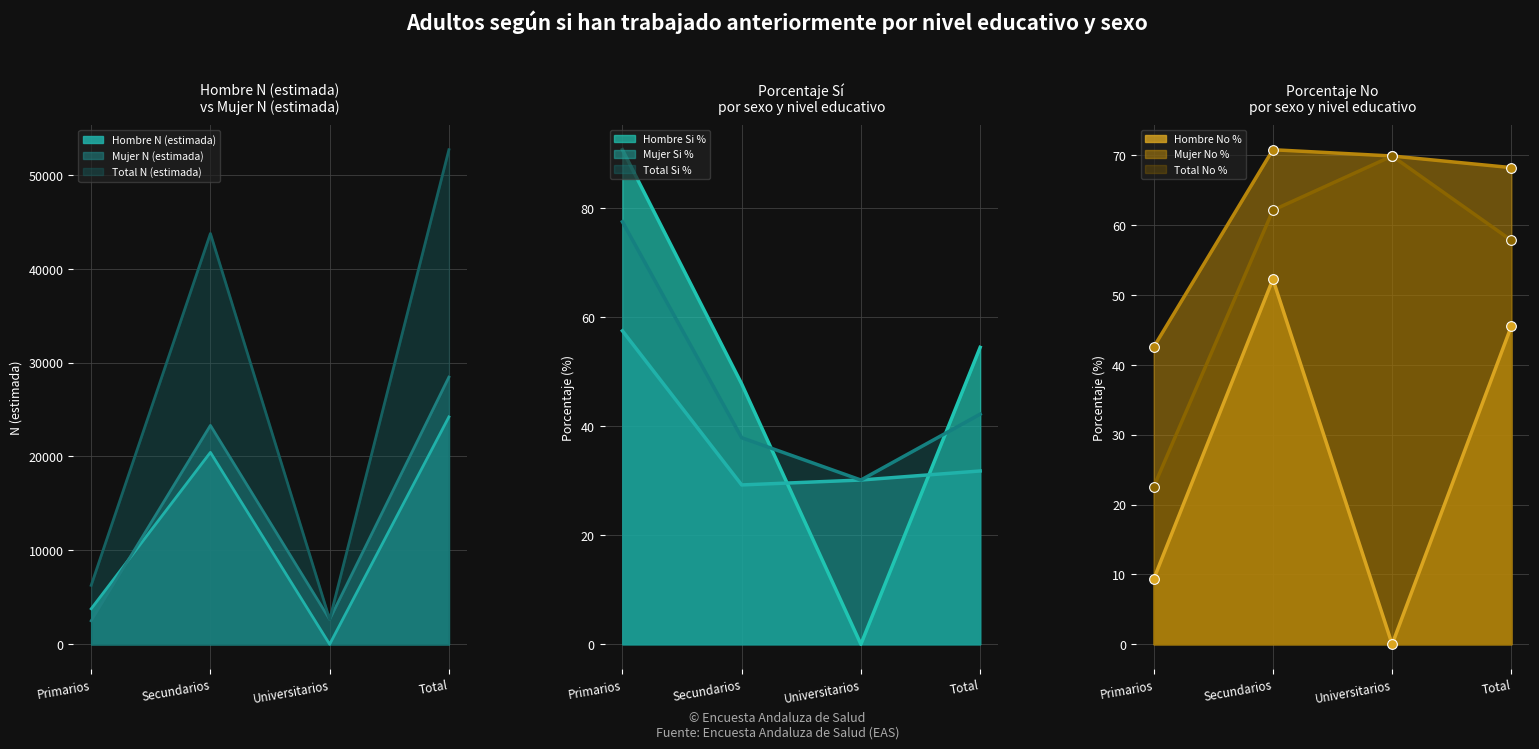

Which category has the lowest value in the Total N (estimada) series?

Universitarios